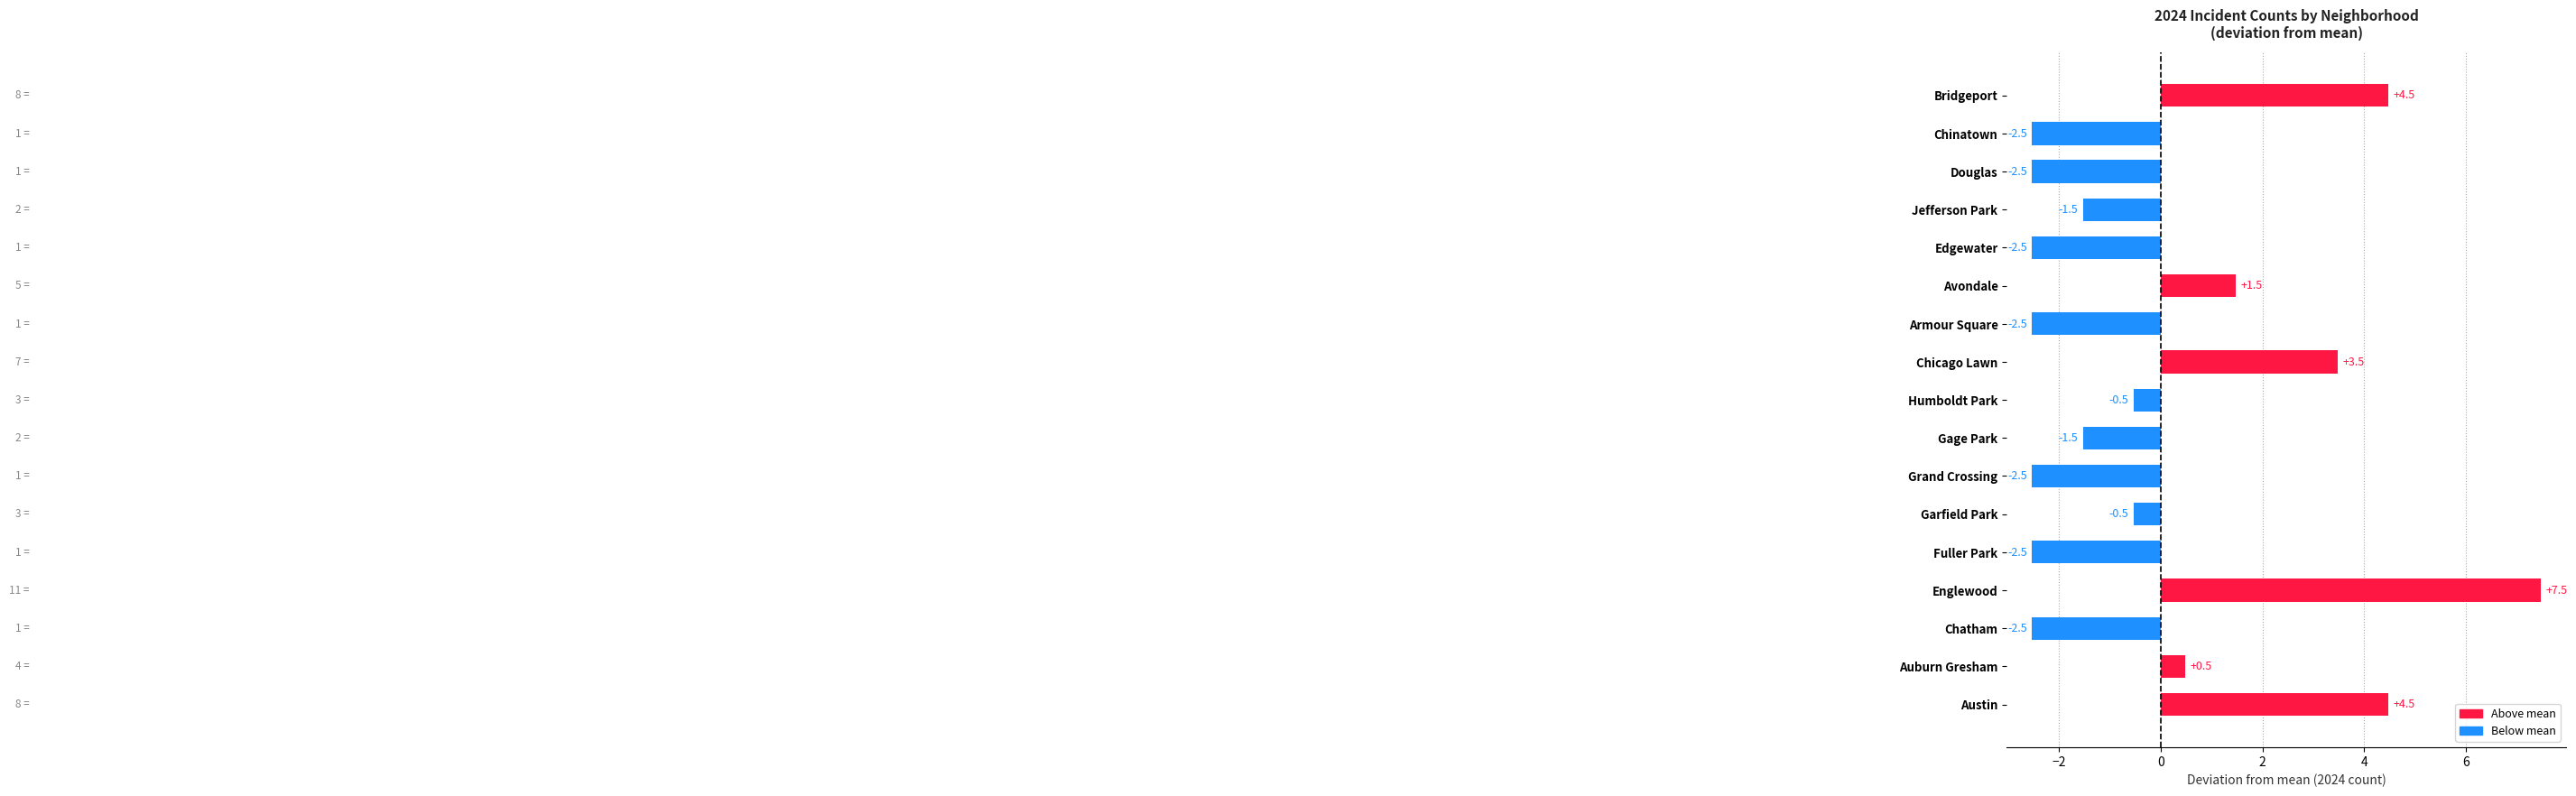

The value at Avondale is 2.4. True or false?

False